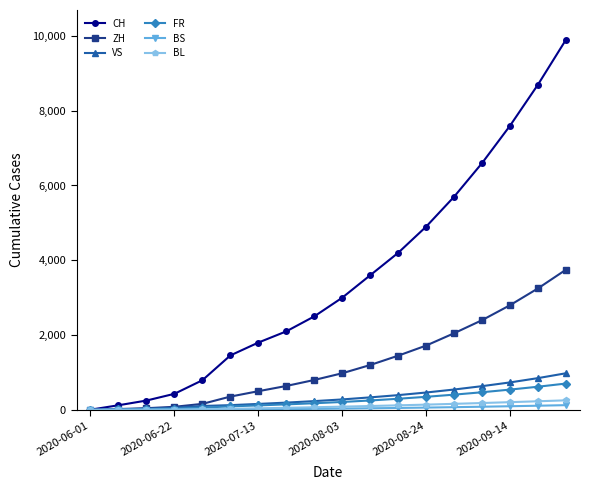

What is the maximum value shown in the chart?

9900